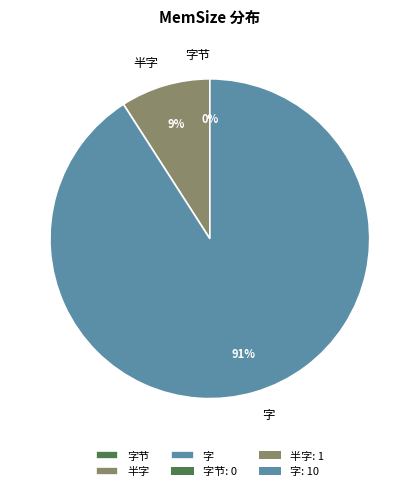

To the nearest percent, what percentage of the pie is 半字?

9%